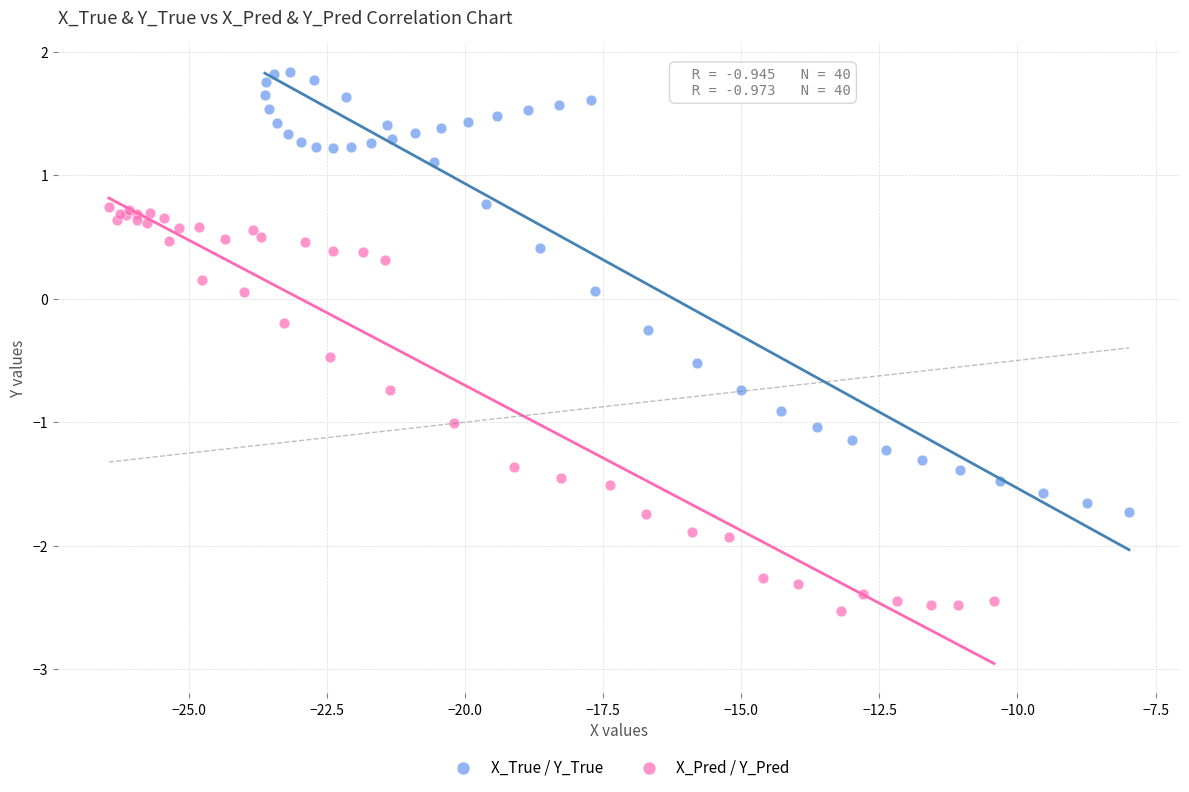

Which series reaches the minimum Y coordinate?

X_Pred / Y_Pred